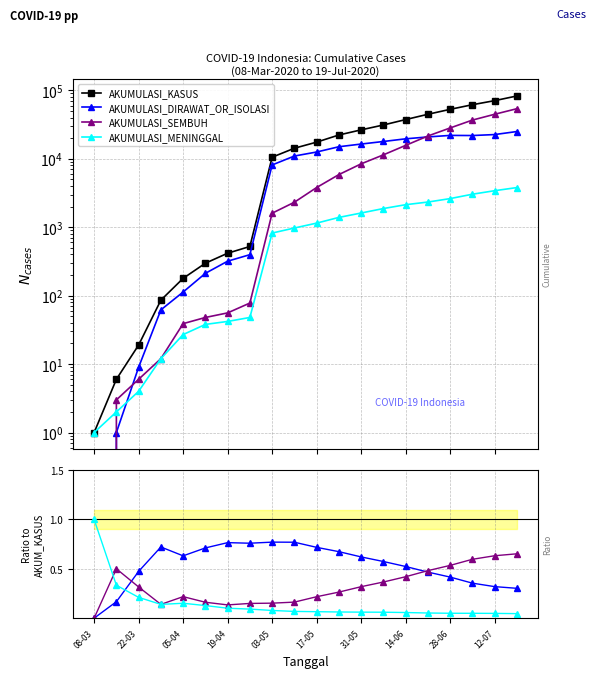

Does the chart display data point markers on the line(s)?

Yes